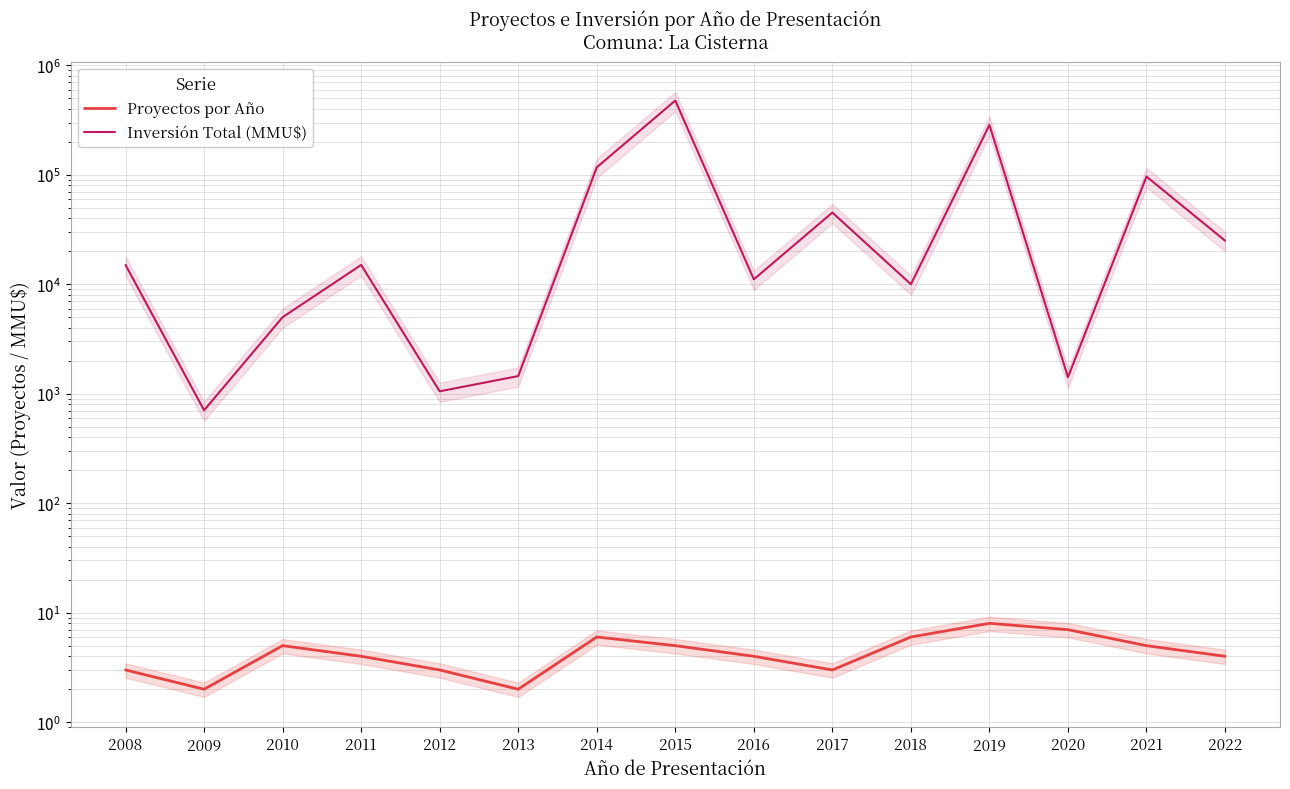

Rank the series by their maximum value, from lowest to highest.

Proyectos por Año, Inversión Total (MMU$)